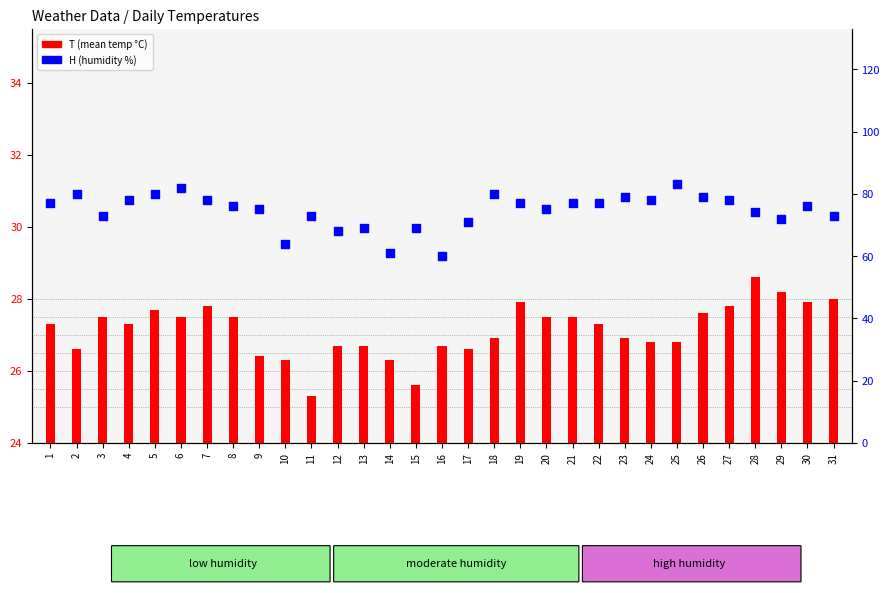

At which category is the sum across all series the highest?

25